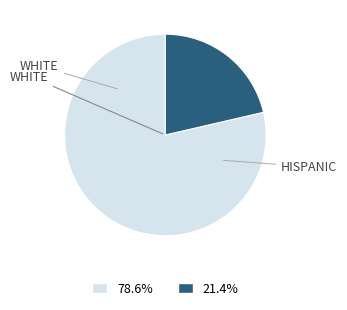

How many segments does this pie chart have?

2